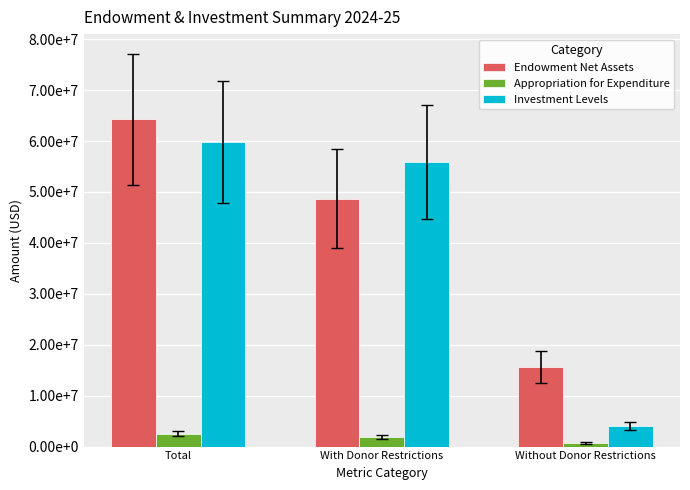

At which category does the chart reach its peak across all series?

Total